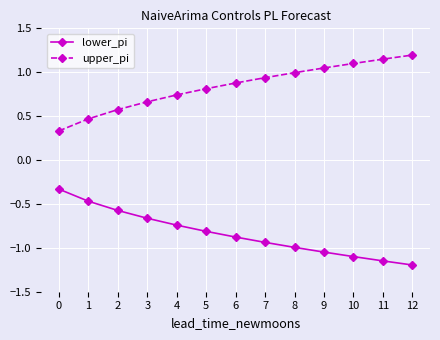

What are all the series names shown in the legend?

lower_pi, upper_pi